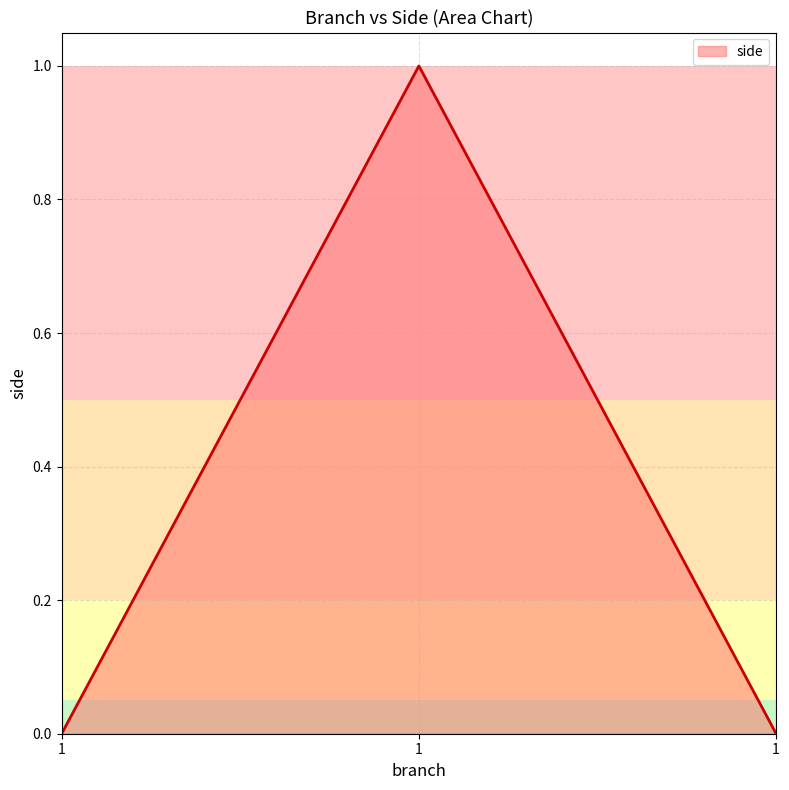

Which category has the lowest value across all series?

1